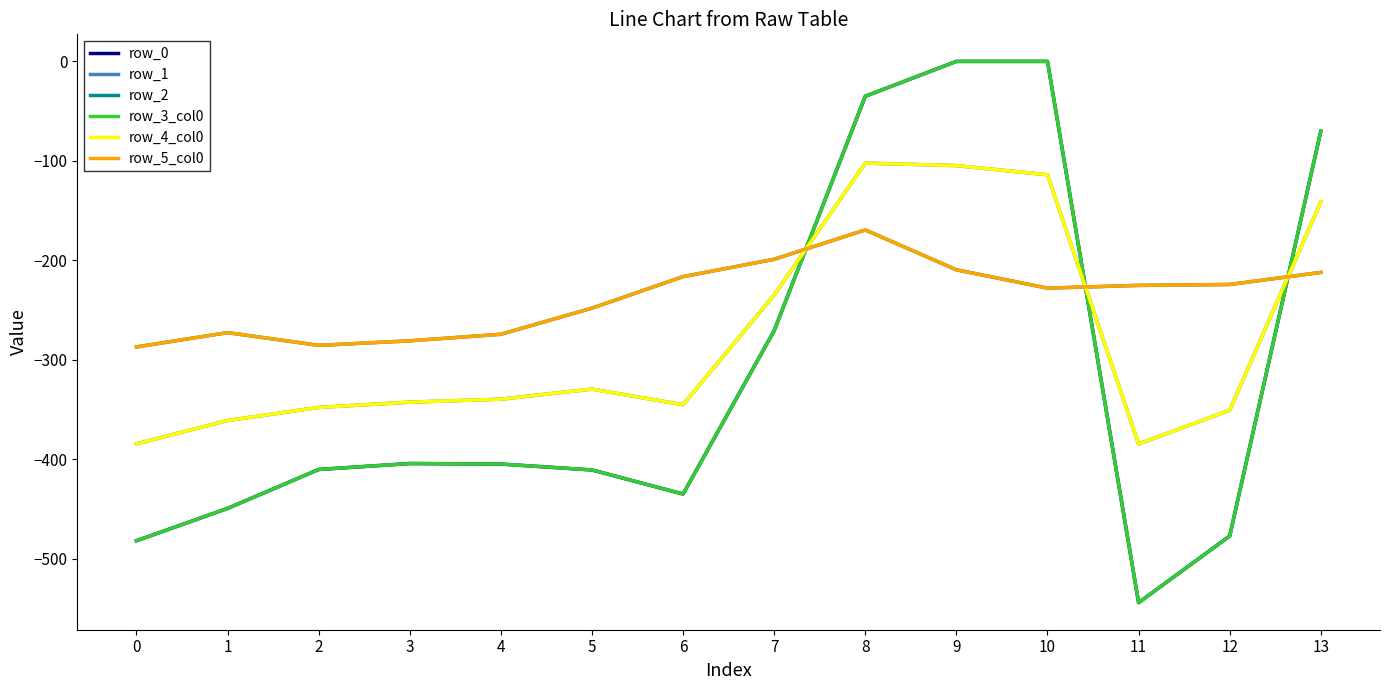

Where does the row_4_col0 series first go above -339?

5